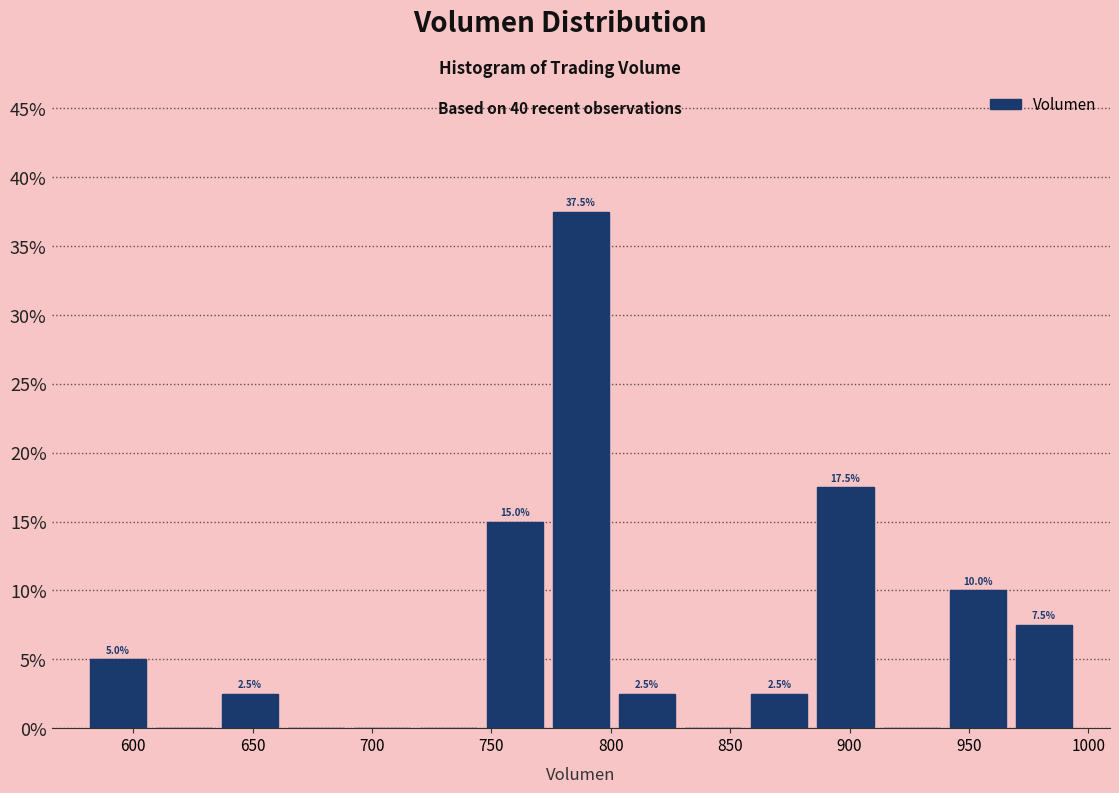

Which range on the x-axis has the tallest bar?

775 to 800